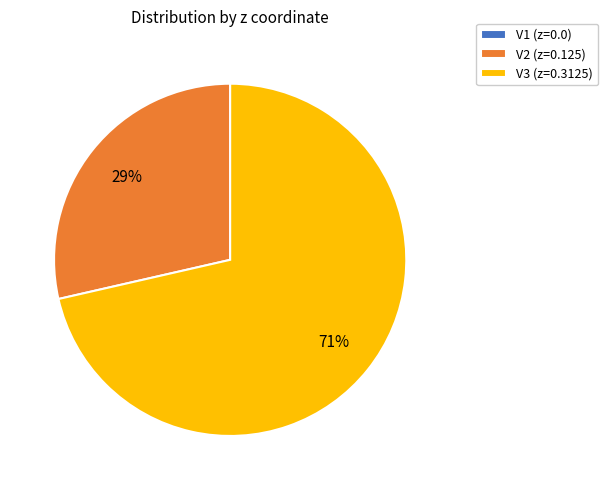

Which slice represents more than half of the pie?

V3